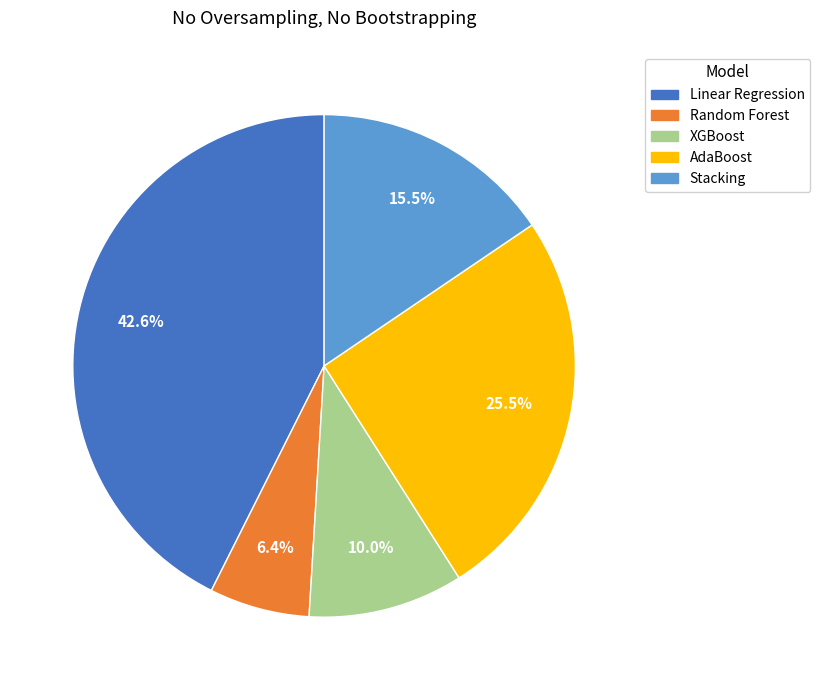

Is the sum of Linear Regression and Stacking greater than half?

Yes